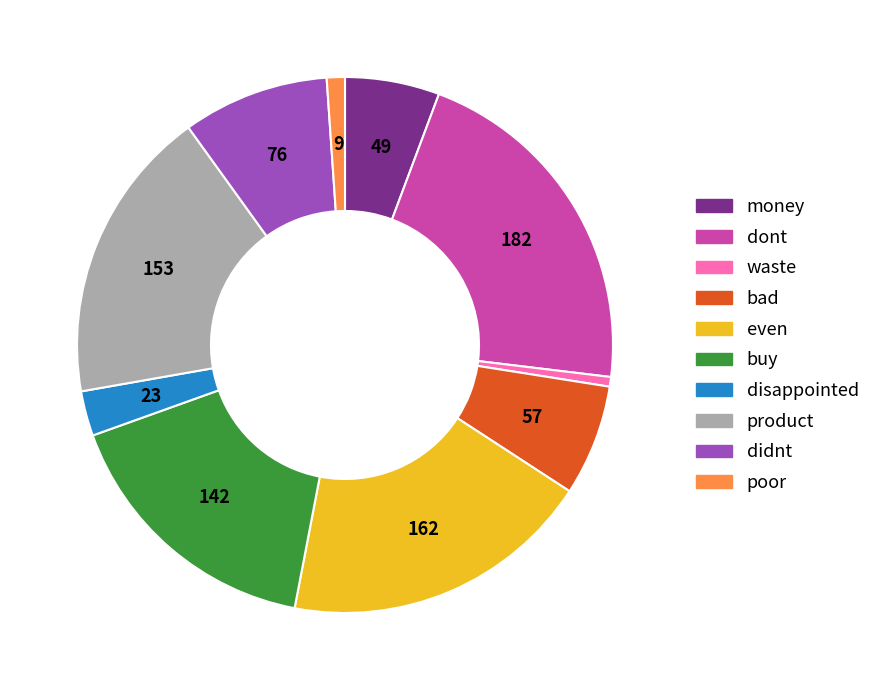

What is the ratio of the value at even to the value at dont?

0.9